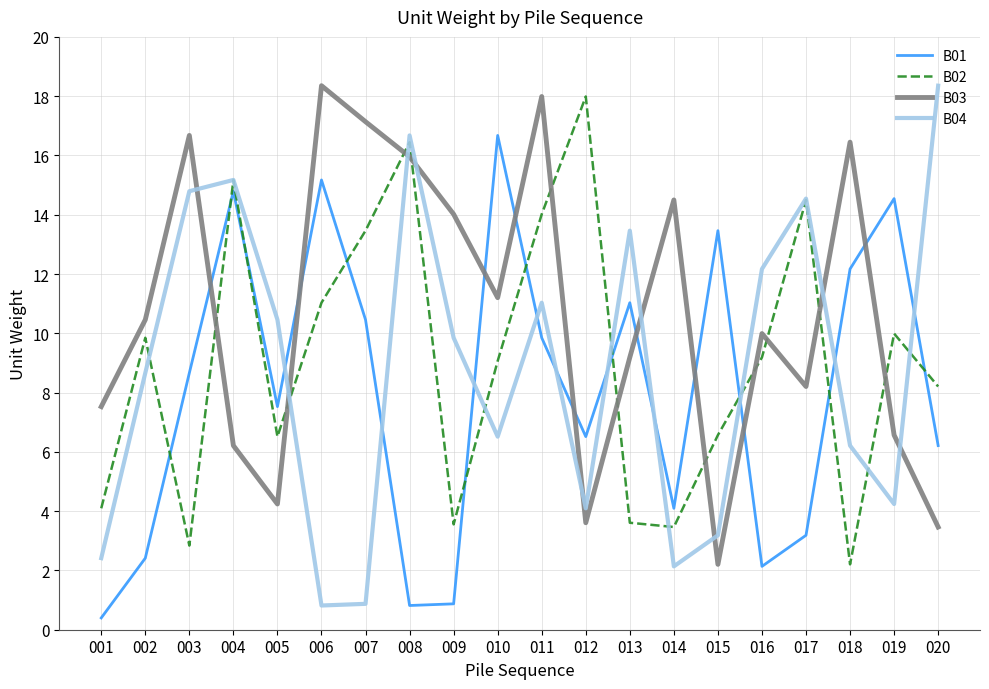

At which category does B04 reach its first local peak?

004